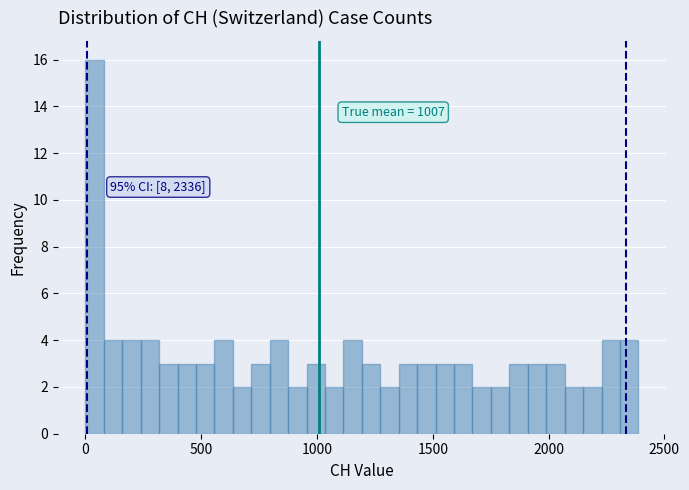

Around what value on the x-axis is the tallest bar? Give the approximate position of its centre, as read against the axis.

50